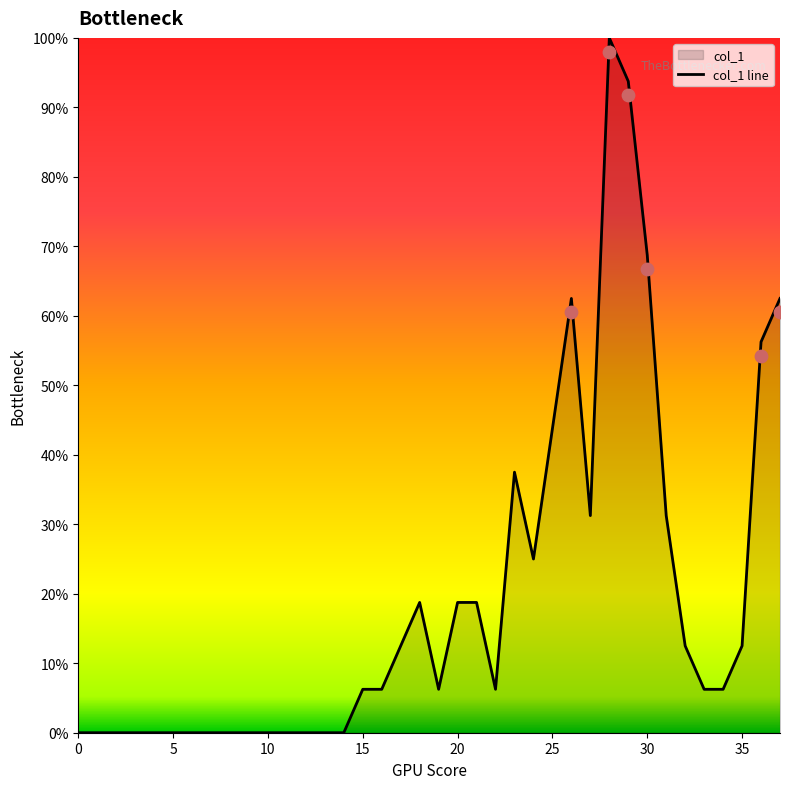

Which has a higher value, 16 or 17?

17